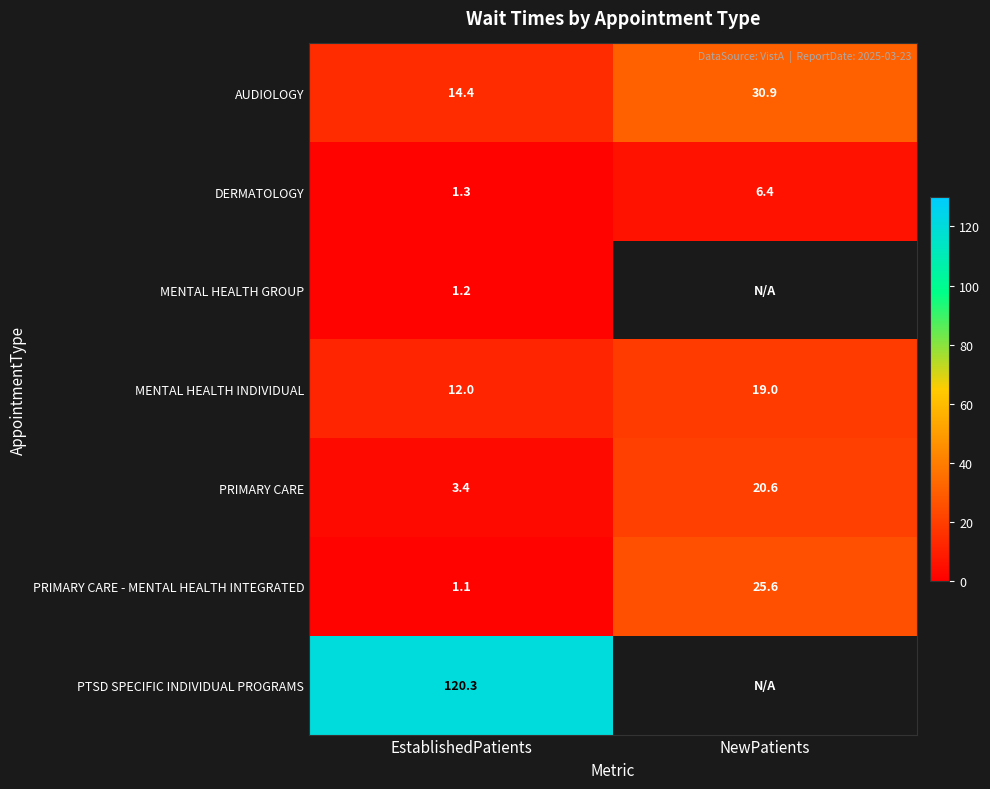

Is the value of PRIMARY CARE - MENTAL HEALTH INTEGRATED at EstablishedPatients greater than the value of MENTAL HEALTH GROUP at EstablishedPatients?

No